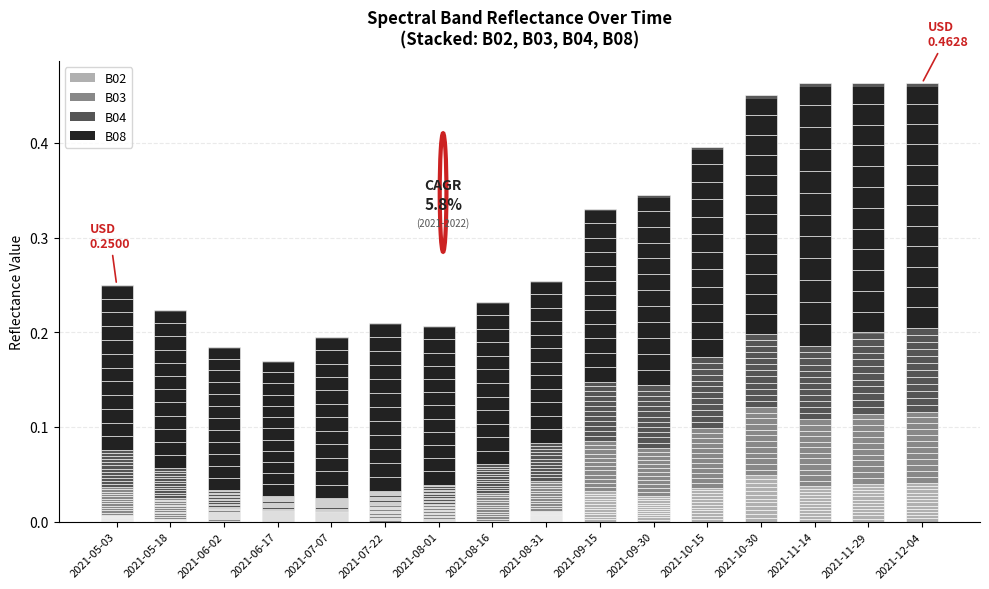

Which series changed the most between 2021-05-18 and 2021-12-04?

B08